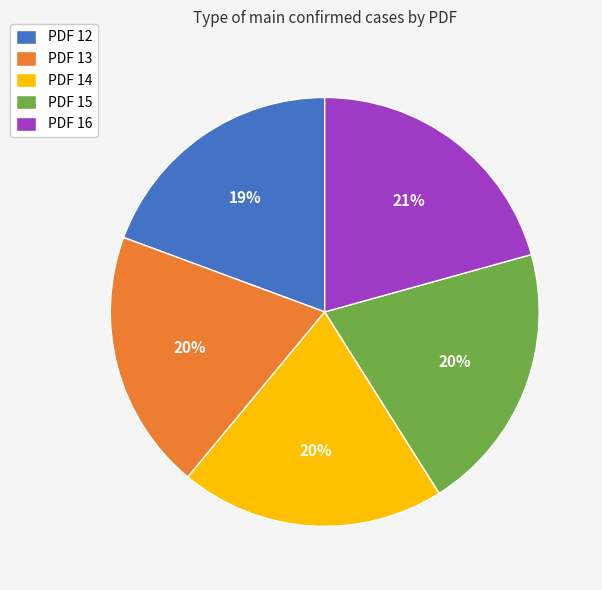

Is PDF 16 the majority of the pie?

No